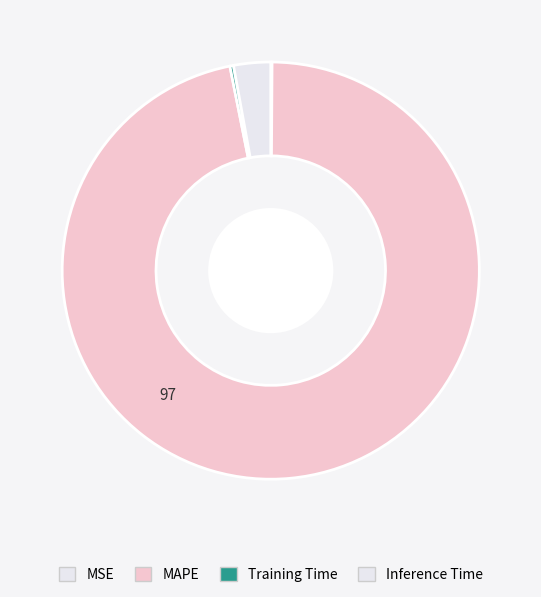

To the nearest percent, what portion does Inference Time represent?

3%